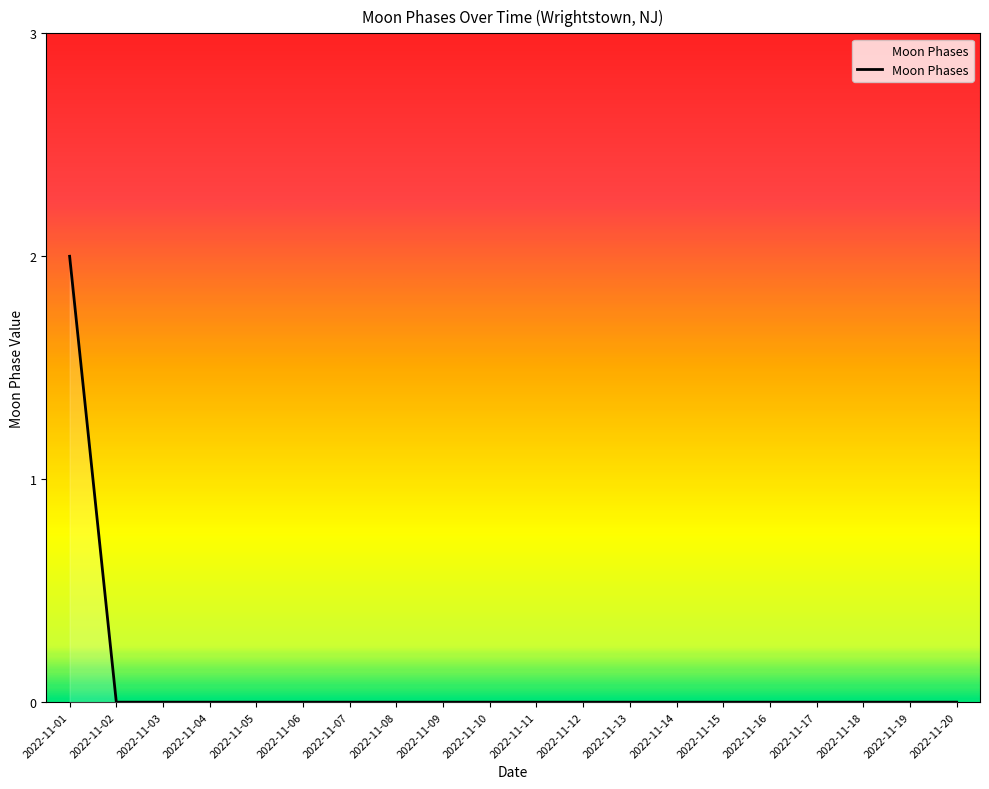

Reading right to left, extract all data points from this chart.

0	0	0	0	0	0	0	0	0	0	0	0	0	0	0	0	0	0	0	2